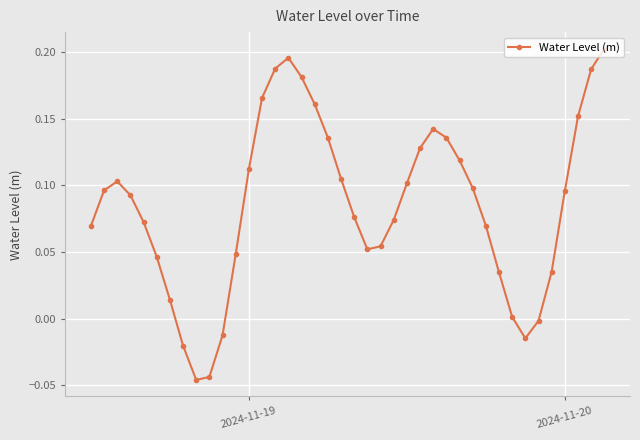

How many interior local peaks (higher than both neighbors) does the data have?

3